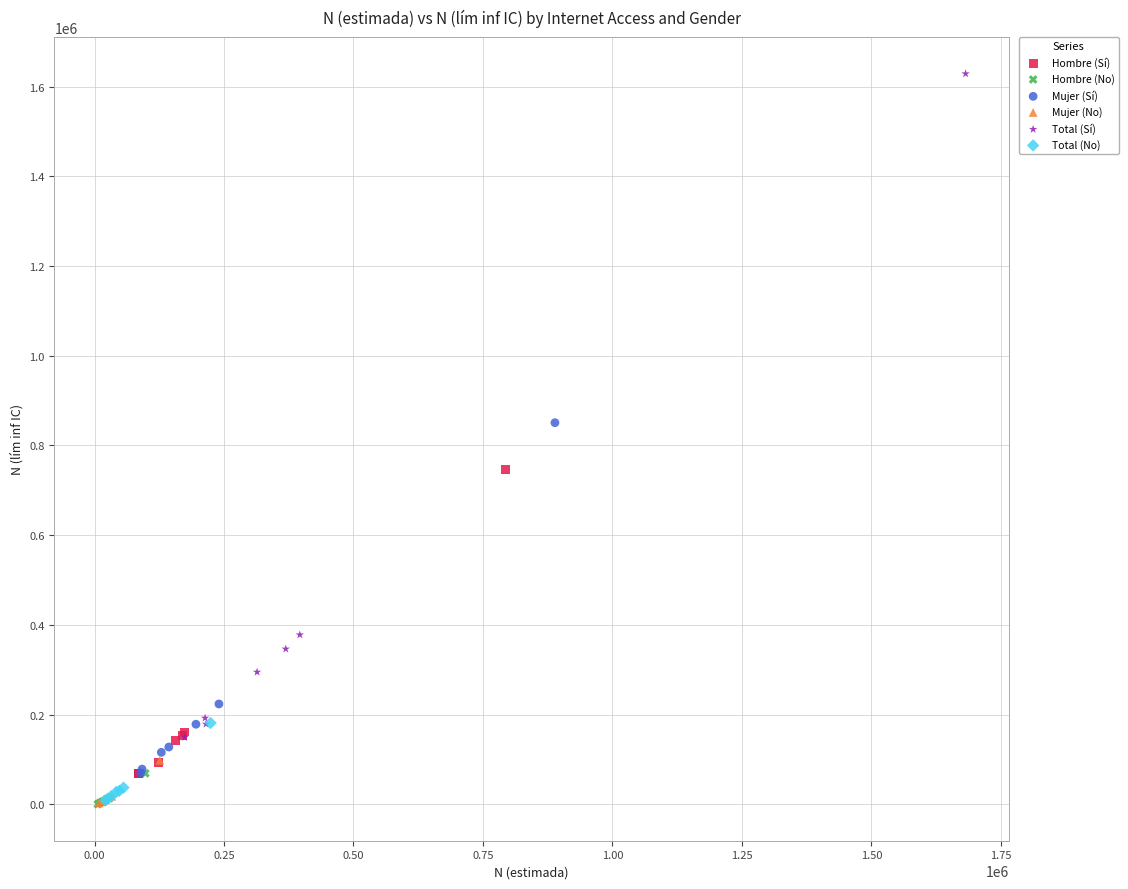

Which series has the largest Y range (max minus min)?

Total (Sí)